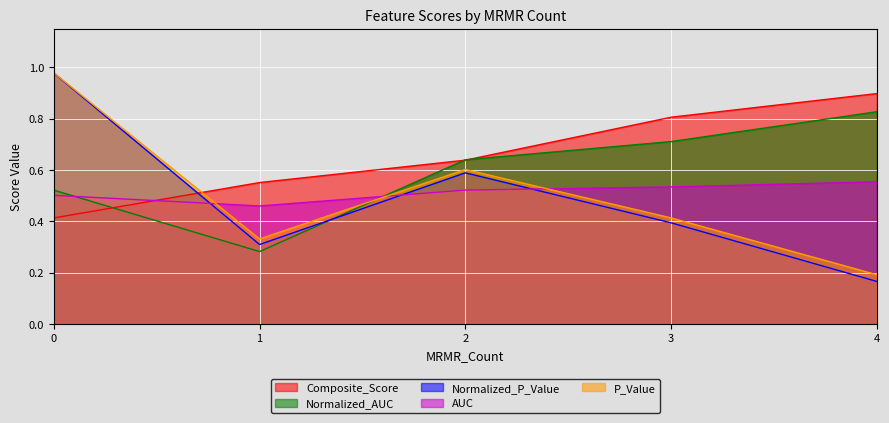

What is the value of the Normalized_P_Value point at the 2nd from the left?

0.3